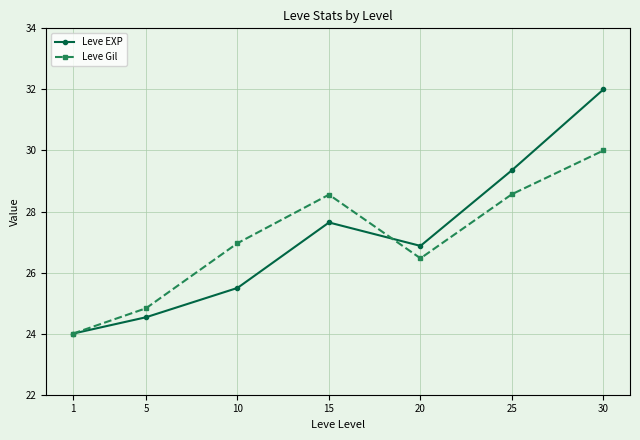

List the labels in order of Leve EXP value, smallest first.

1, 5, 10, 20, 15, 25, 30